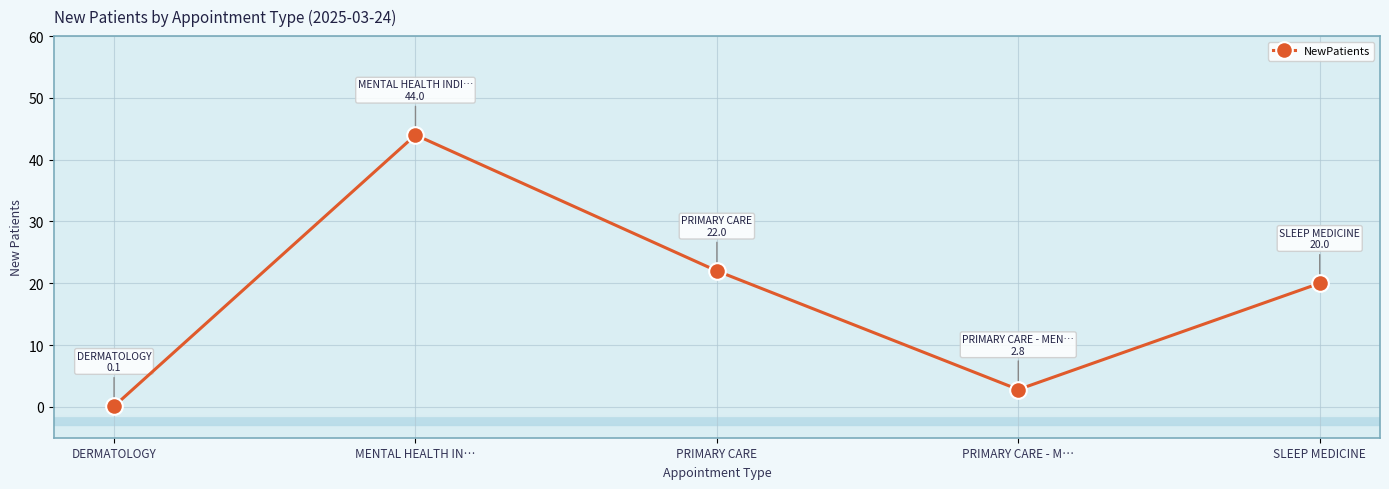

What is the sum of the values at DERMATOLOGY and PRIMARY CARE?

22.1